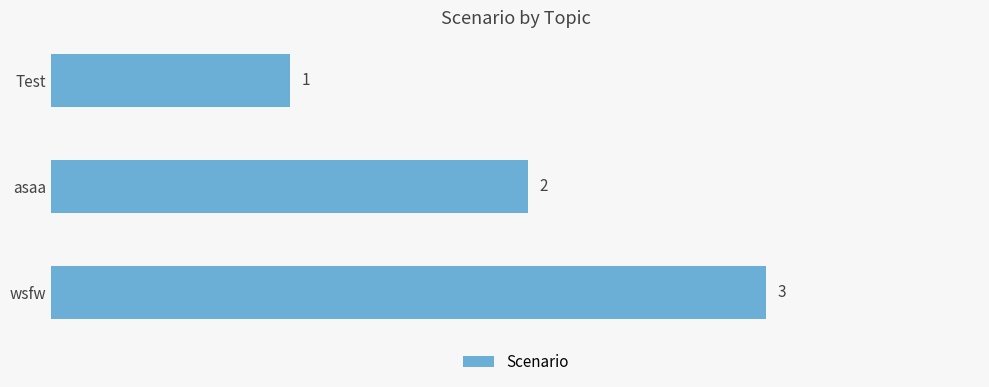

List the labels in order of value, largest first.

wsfw, asaa, Test